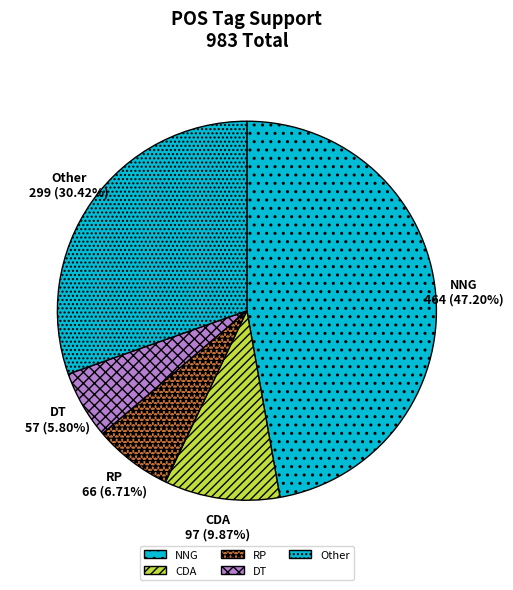

Is CDA the majority of the pie?

No